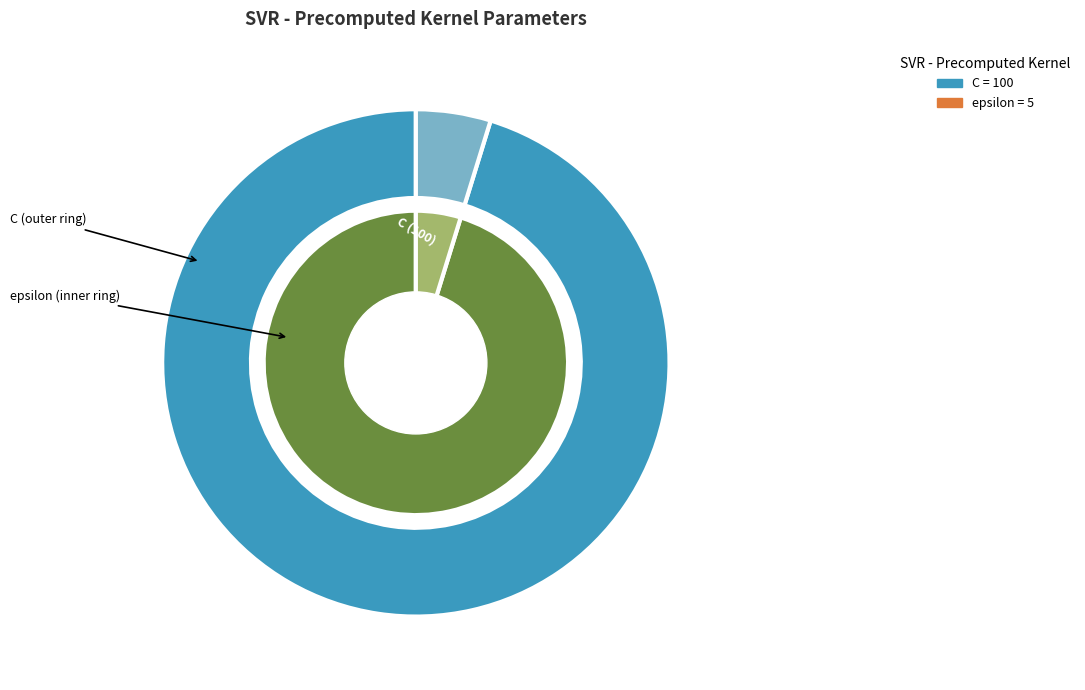

Which slice represents more than half of the pie?

C